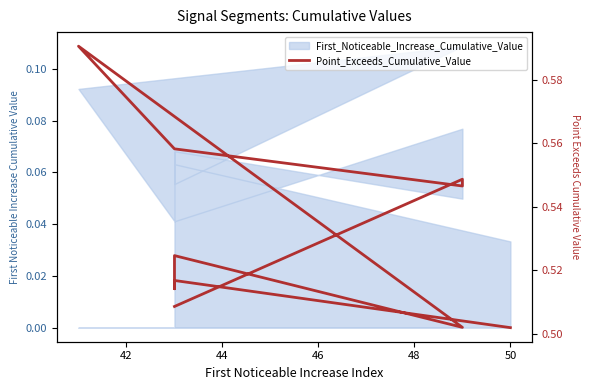

True or false: the data has more than 1 interior local peaks.

True